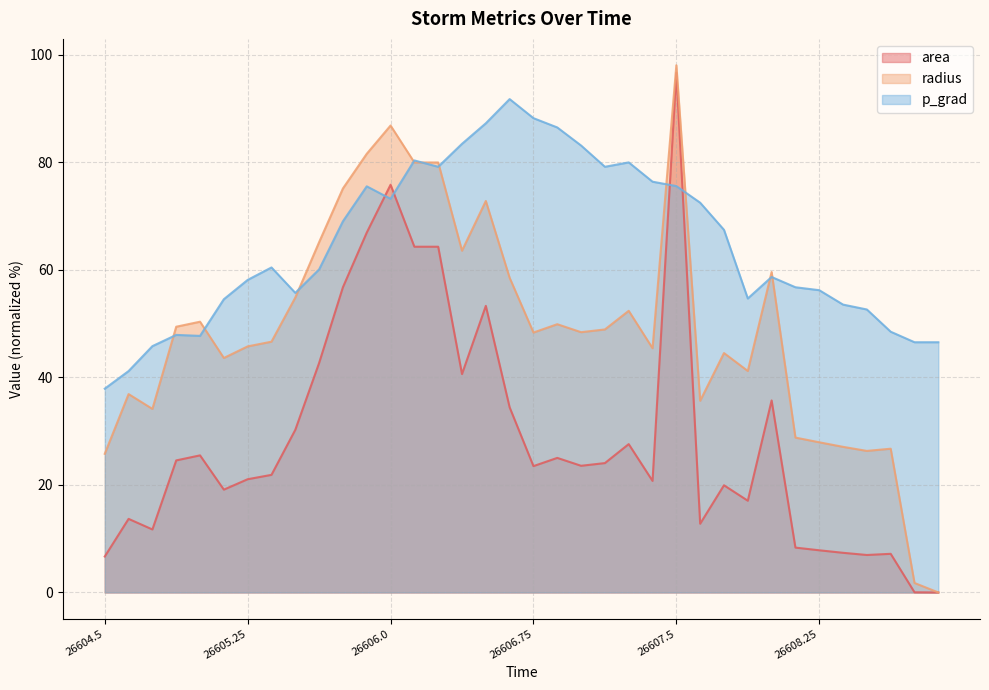

Does the chart display data point markers on the line(s)?

No